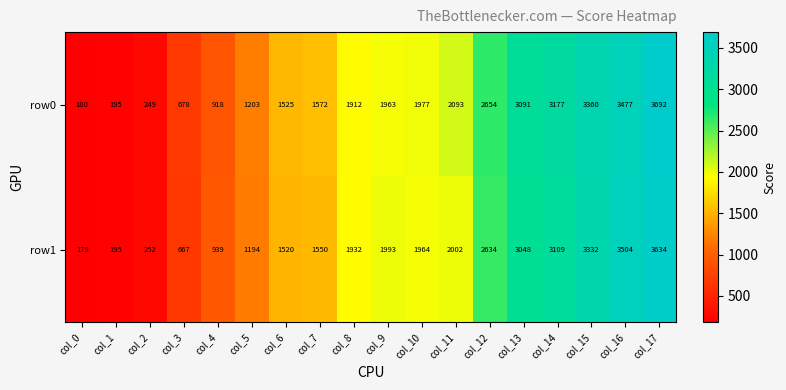

How many values in the row0 series are below 1963?

9